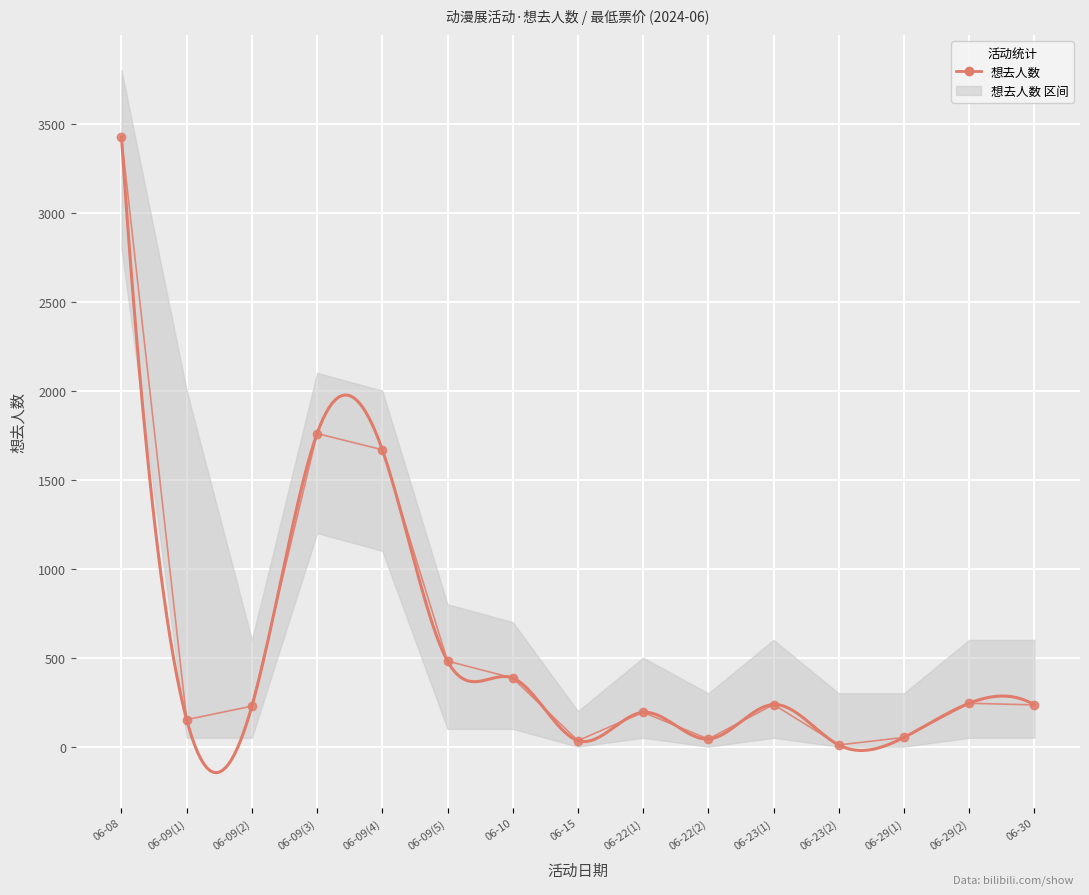

How many data points are above 235?

7